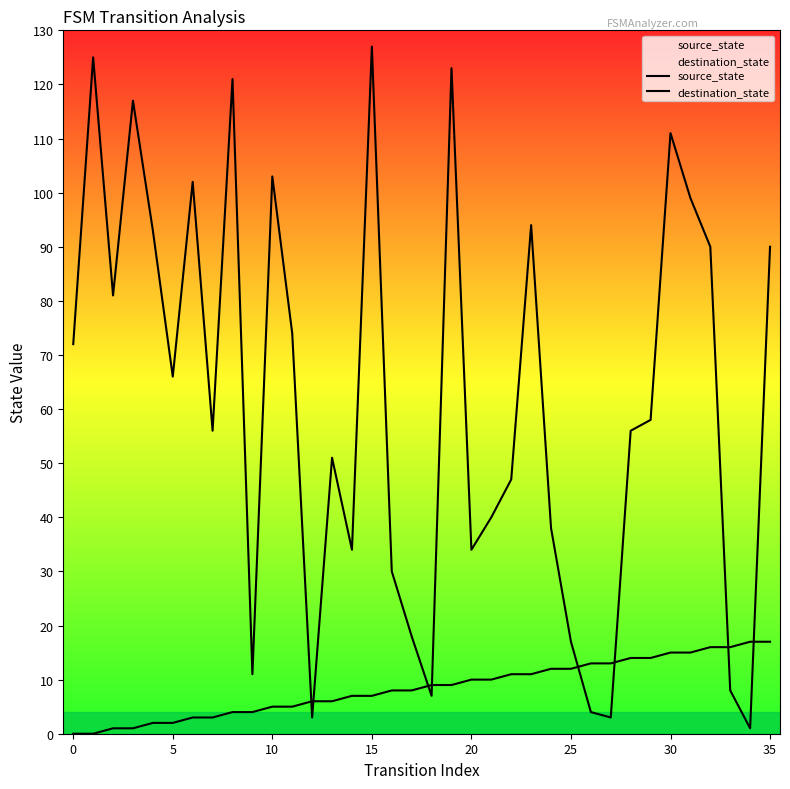

What is the value of the destination_state point at the 2nd from the left?

125